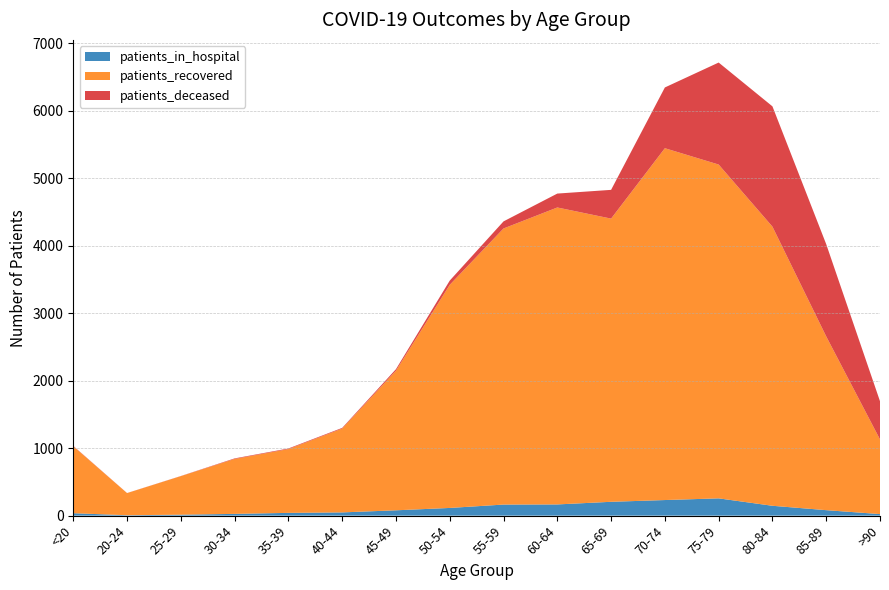

Reading left to right, what are all the values shown in this chart?

patients_in_hospital: <20=36	20-24=6	25-29=14	30-34=26	35-39=41	40-44=48	45-49=79	50-54=114	55-59=164	60-64=166	65-69=205	70-74=231	75-79=256	80-84=146	85-89=81	>90=23
patients_recovered: <20=992	20-24=328	25-29=571	30-34=814	35-39=945	40-44=1242	45-49=2068	50-54=3305	55-59=4090	60-64=4399	65-69=4195	70-74=5212	75-79=4945	80-84=4135	85-89=2574	>90=1106
patients_deceased: <20=5	20-24=1	25-29=2	30-34=8	35-39=9	40-44=10	45-49=23	50-54=63	55-59=105	60-64=206	65-69=426	70-74=900	75-79=1511	80-84=1782	85-89=1366	>90=566